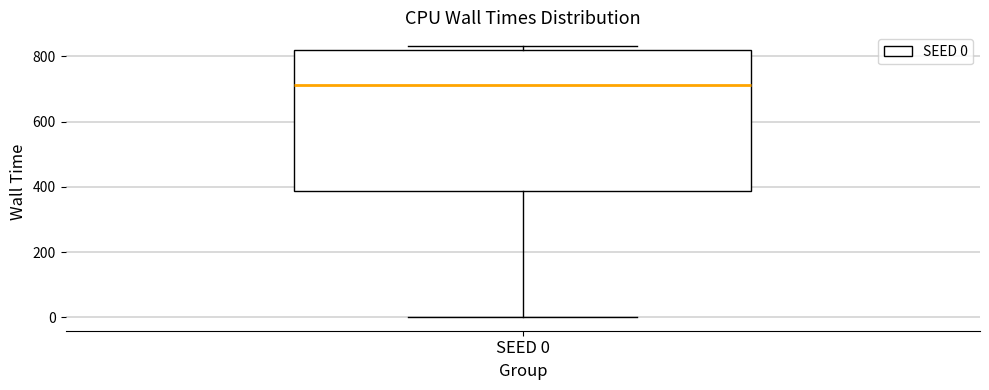

Transcribe this box plot: give where the median line is, the range the box spans, and where the two whiskers end, as read against the y-axis. The values are not printed on the chart, so give them approximately, as read against the axis.

median 720, box 380 to 820, whiskers 0 to 840